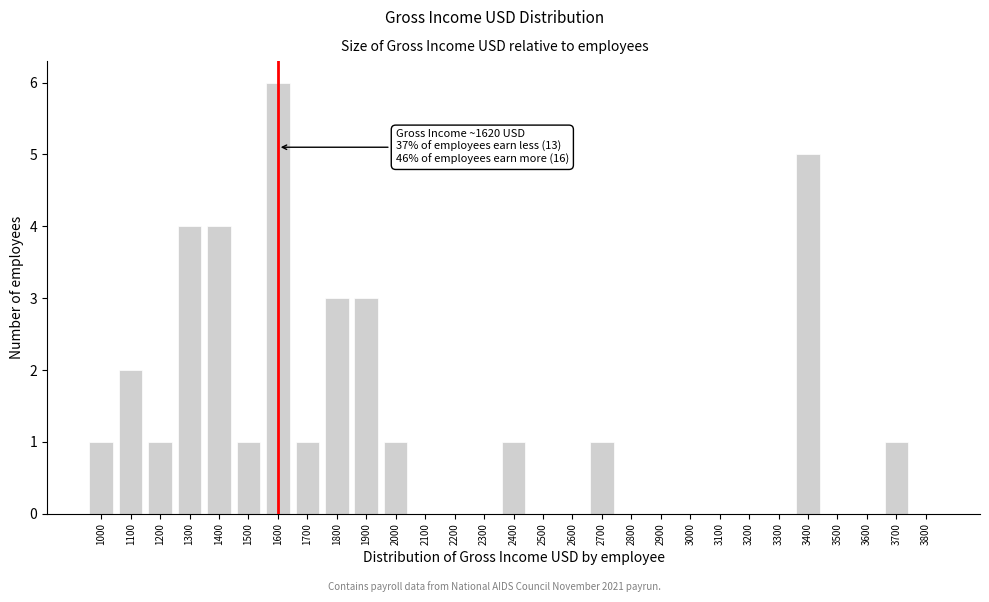

Reading right to left, what are all the values shown in this chart?

3800=0	3700=1	3600=0	3500=0	3400=5	3300=0	3200=0	3100=0	3000=0	2900=0	2800=0	2700=1	2600=0	2500=0	2400=1	2300=0	2200=0	2100=0	2000=1	1900=3	1800=3	1700=1	1600=6	1500=1	1400=4	1300=4	1200=1	1100=2	1000=1